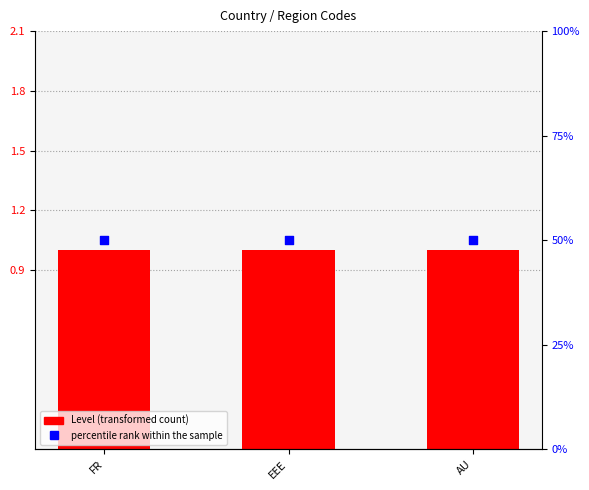

What are all the series names shown in the legend?

Level, percentile rank within the sample